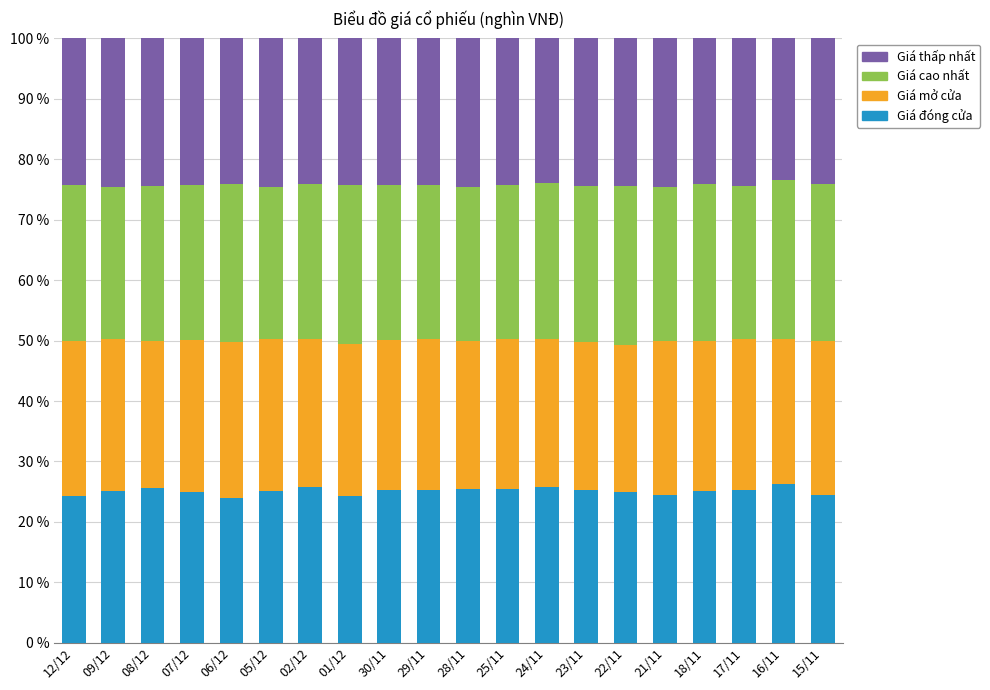

What is the maximum value for Giá đóng cửa?

26.2